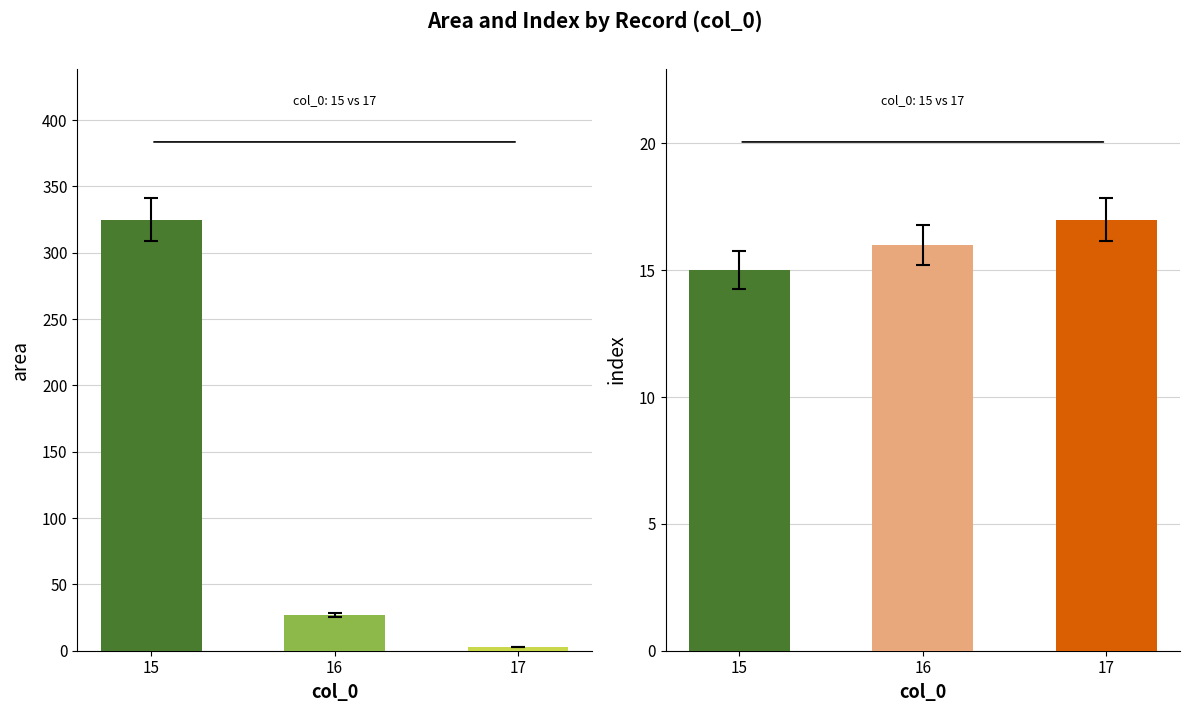

What is the sum of the index values at 17 and 16?

33